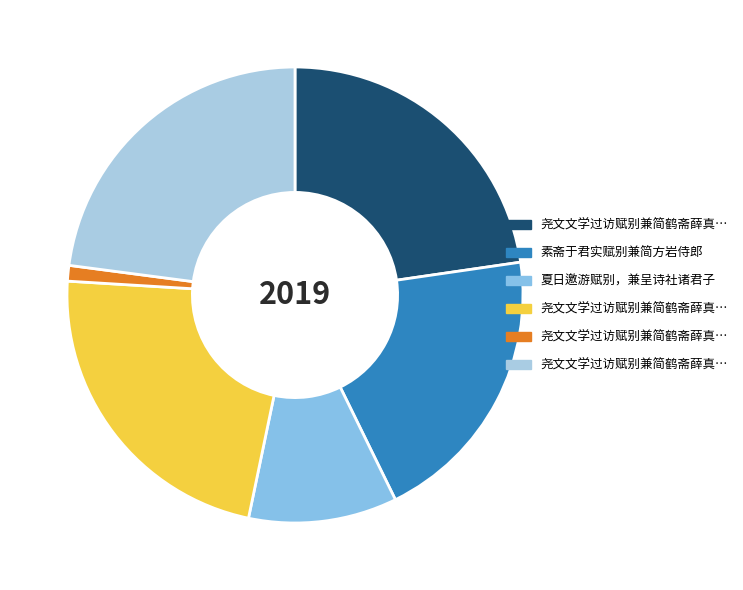

How many segments does this pie chart have?

6